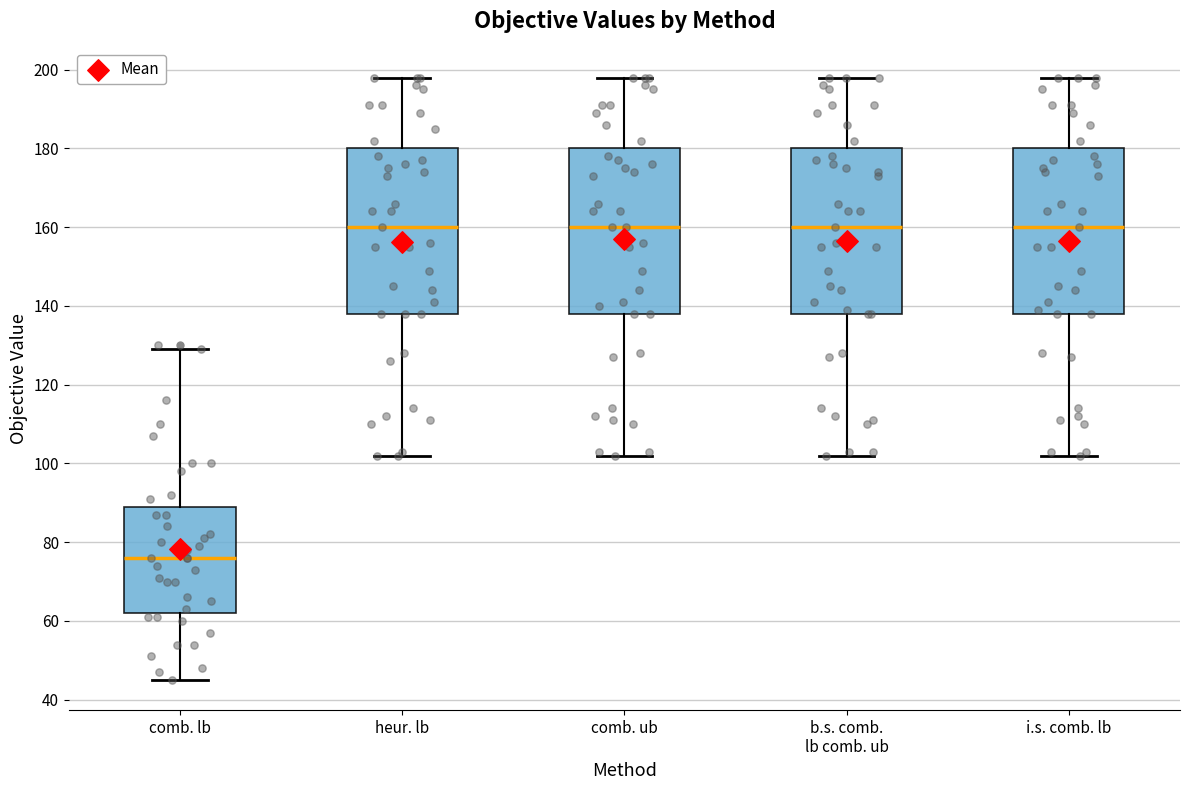

Which box has the lowest median line?

comb. lb